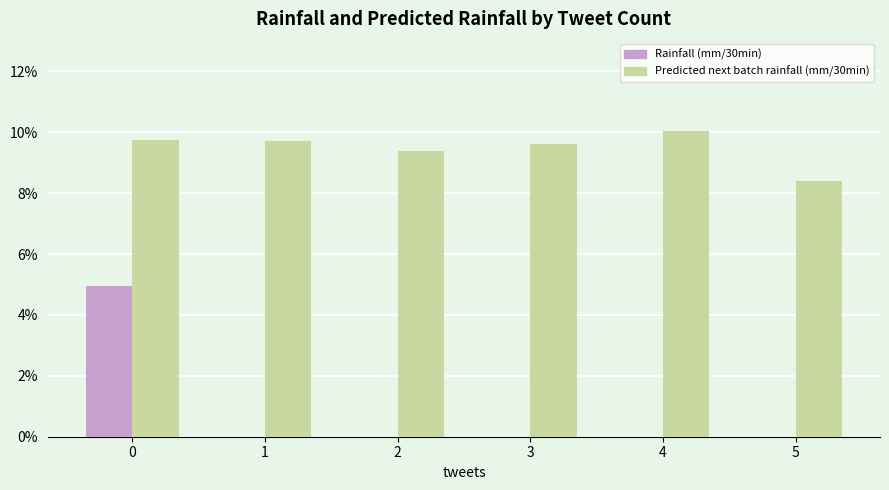

Between 2 and 5, which is larger?

2